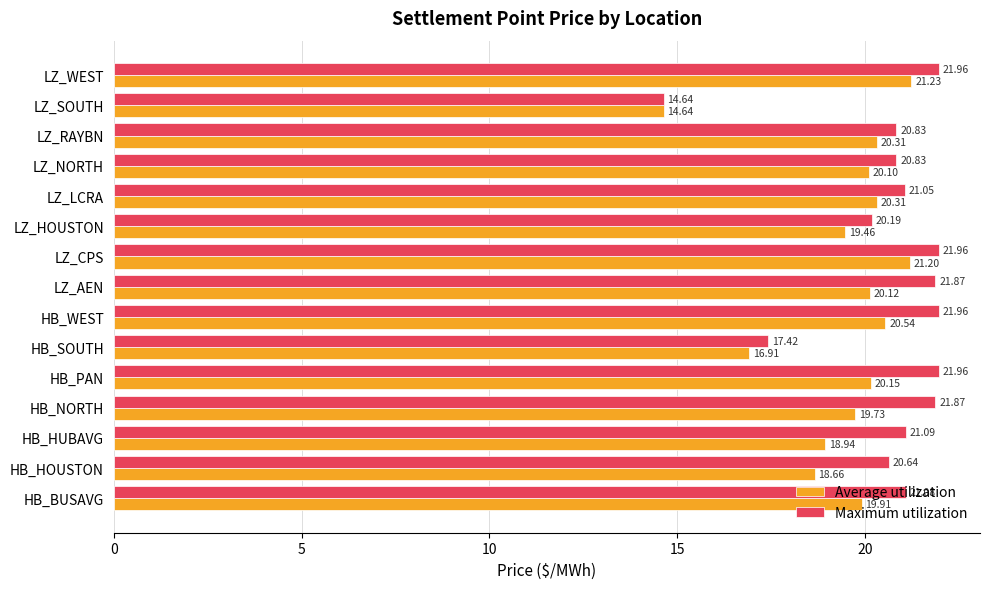

At LZ_AEN, list the series in order from smallest to largest.

Average utilization, Maximum utilization